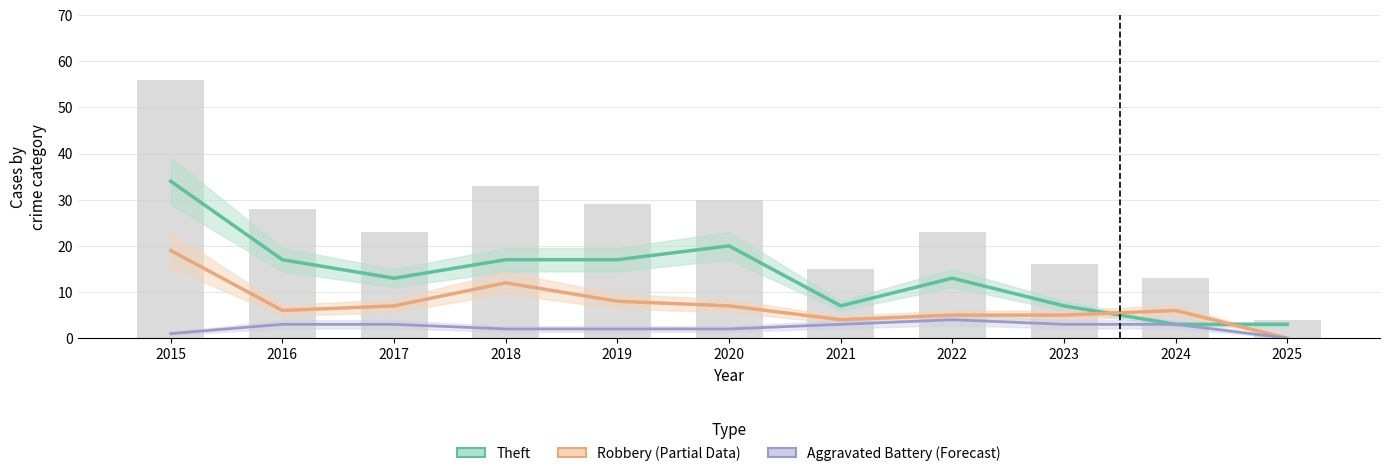

At which label does Aggravated Battery (Forecast) reach its peak?

2022